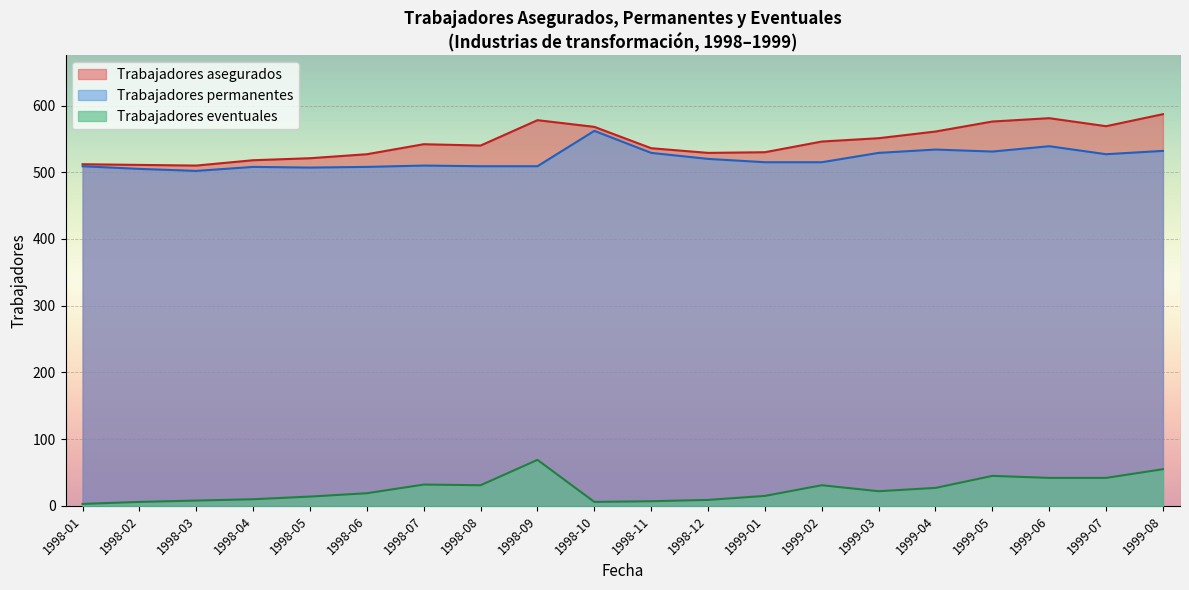

What is the maximum value for Trabajadores eventuales?

69